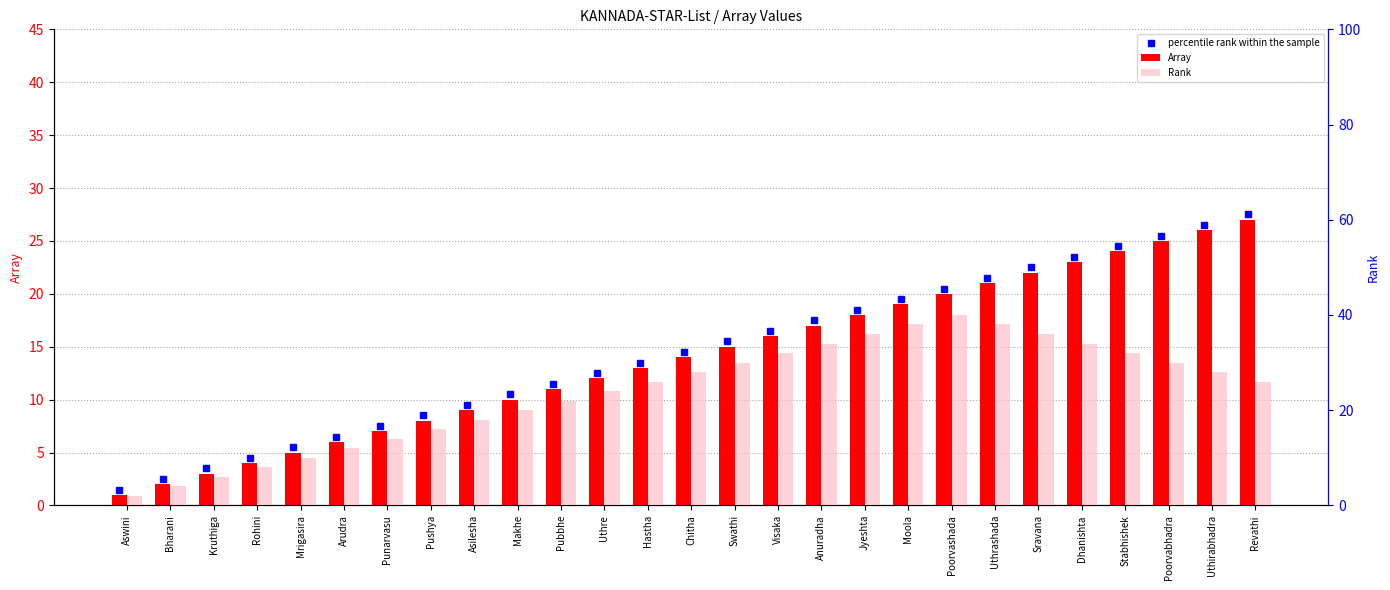

True or false: Array has a value of 12 at Pushya.

False